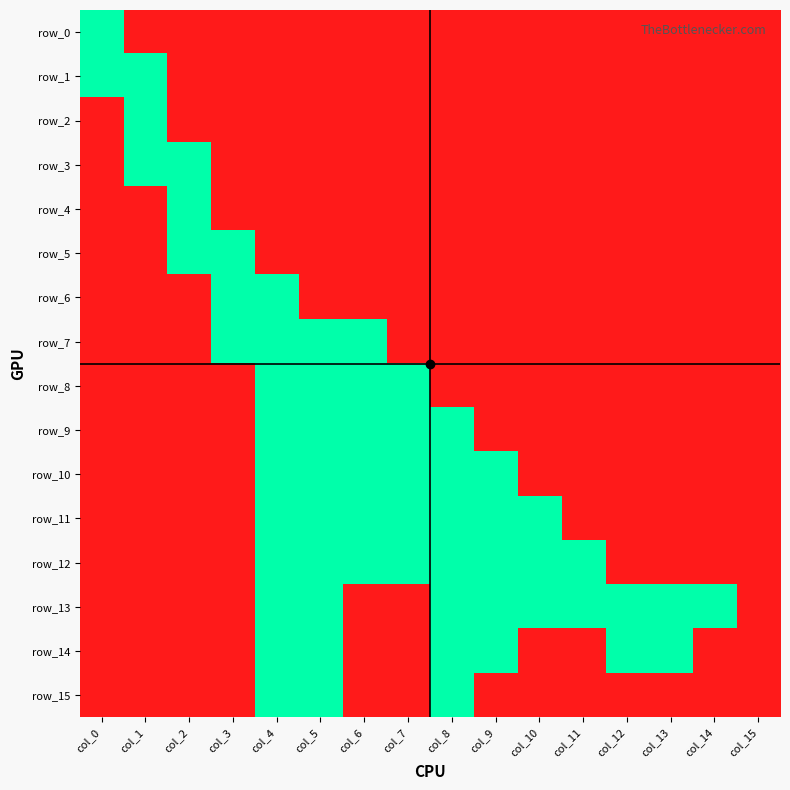

True or false: row_11 has a value of 0 at col_7.

False